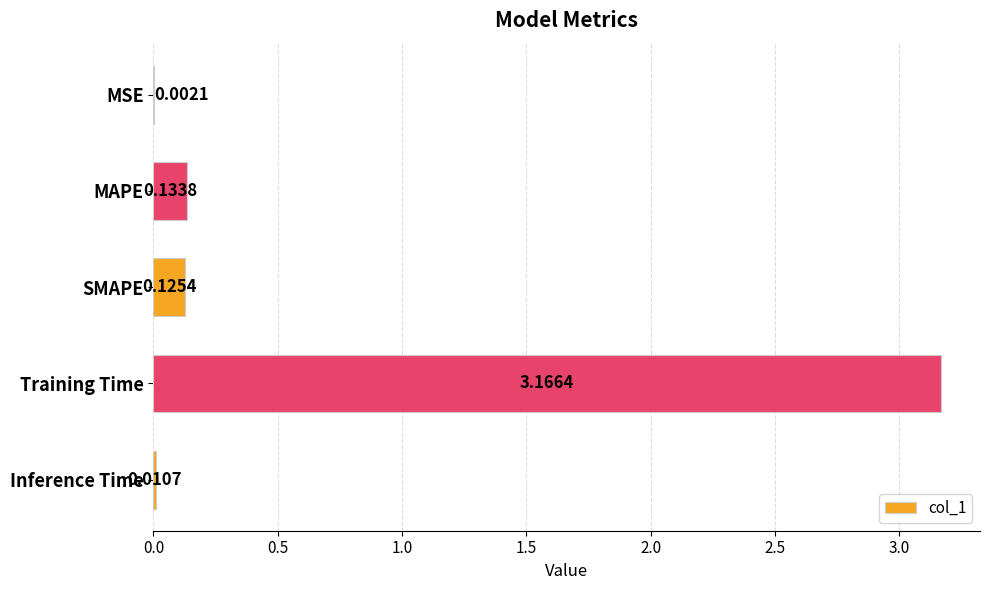

At which category does the chart reach its peak across all series?

Training Time